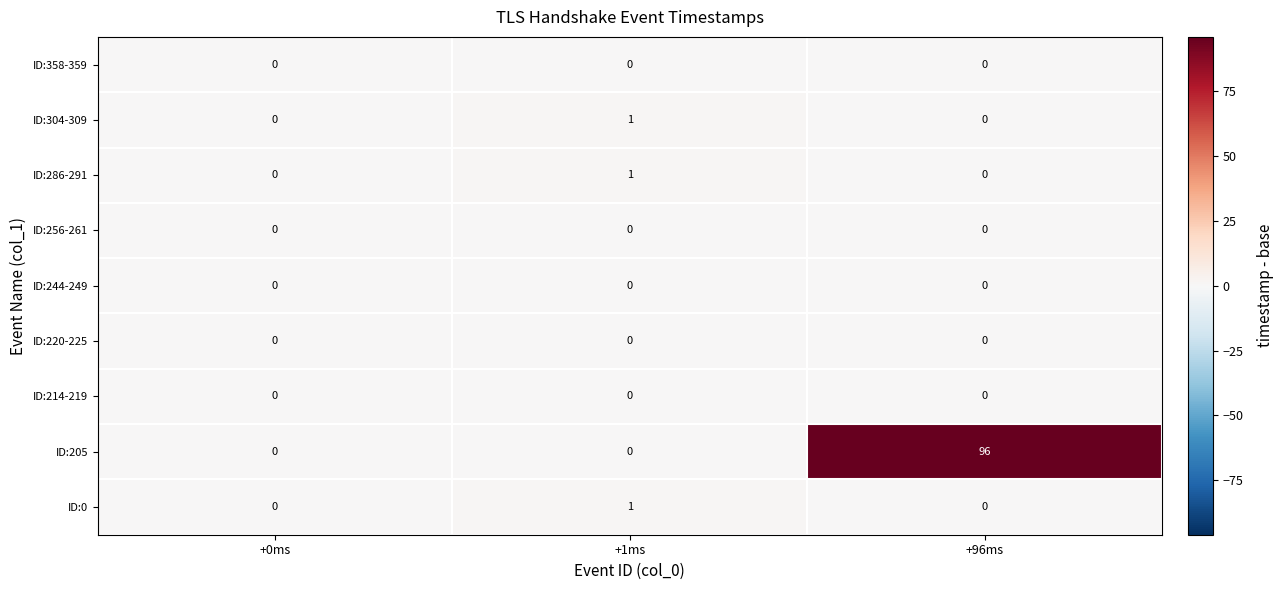

True or false: ID:220-225 has a value of 0 at +0ms.

True